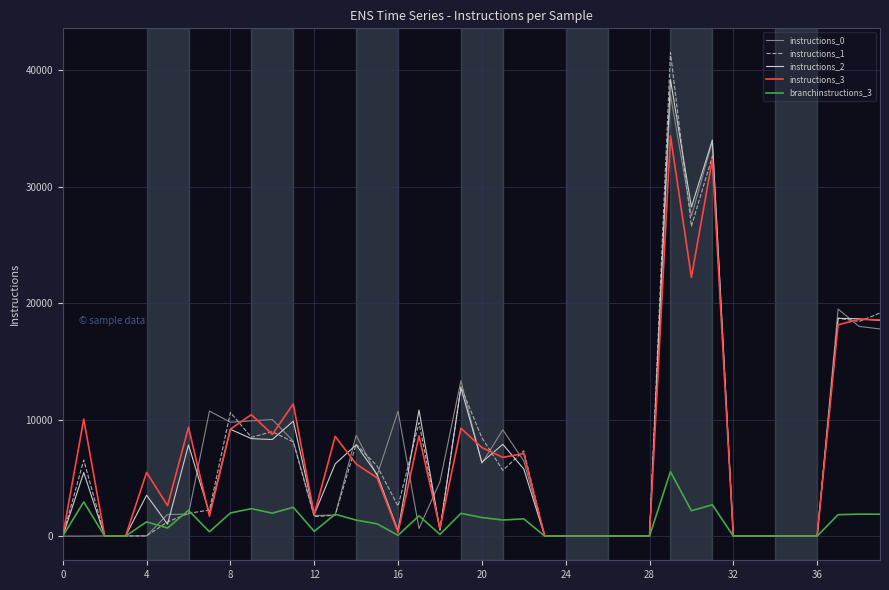

What is the greatest value displayed?

41510